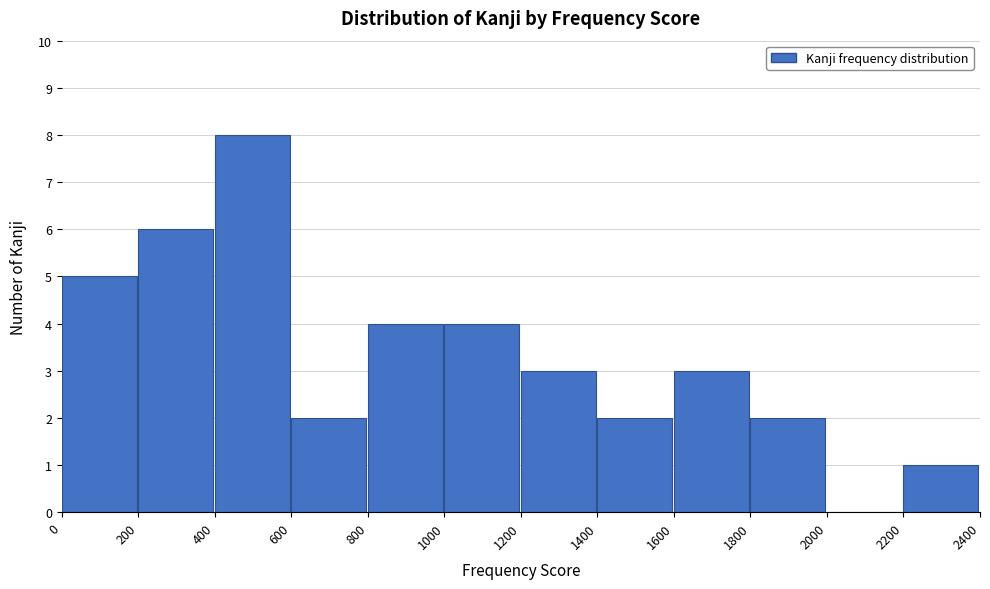

Over which range of the x-axis is the bar tallest?

400 to 600